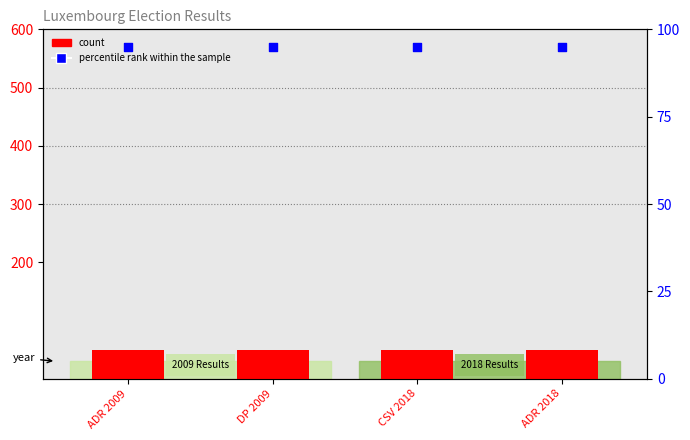

What is the total value across all series at ADR 2018?

145